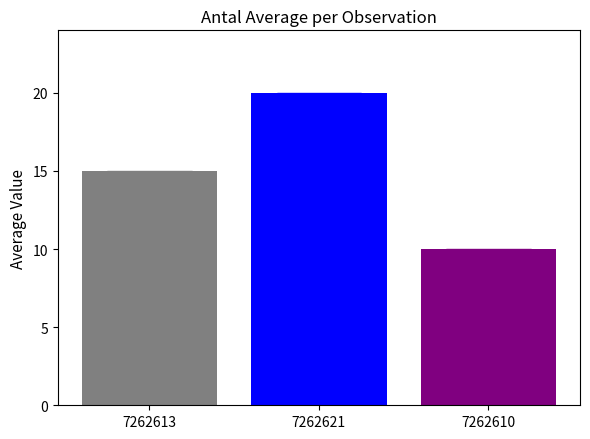

Reading left to right, extract all data points from this chart.

15	20	10